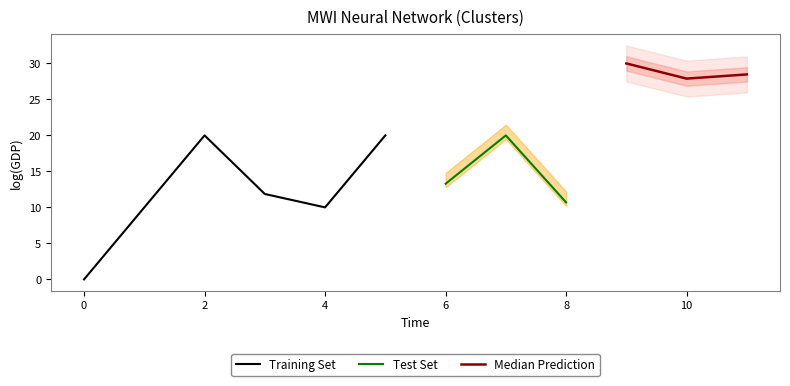

True or false: the data has more than 2 interior local peaks.

True